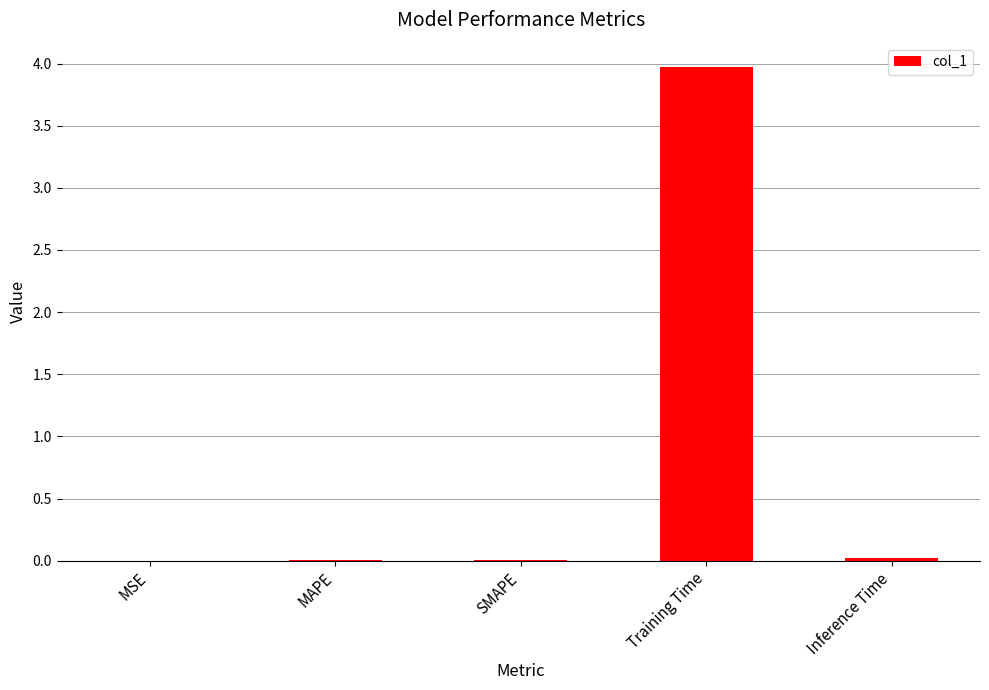

What is the sum of all values?

4.0